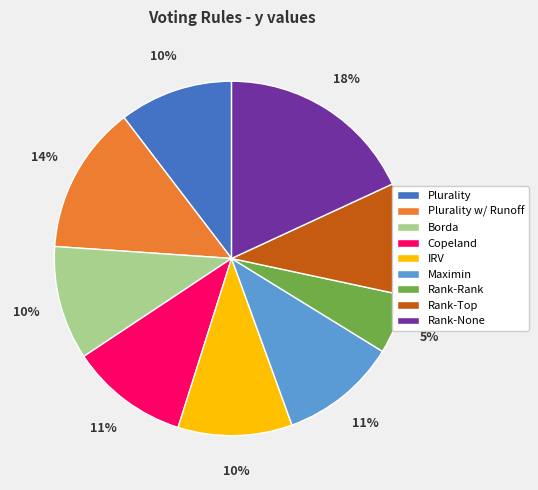

To the nearest percent, what is the average slice percentage?

11%